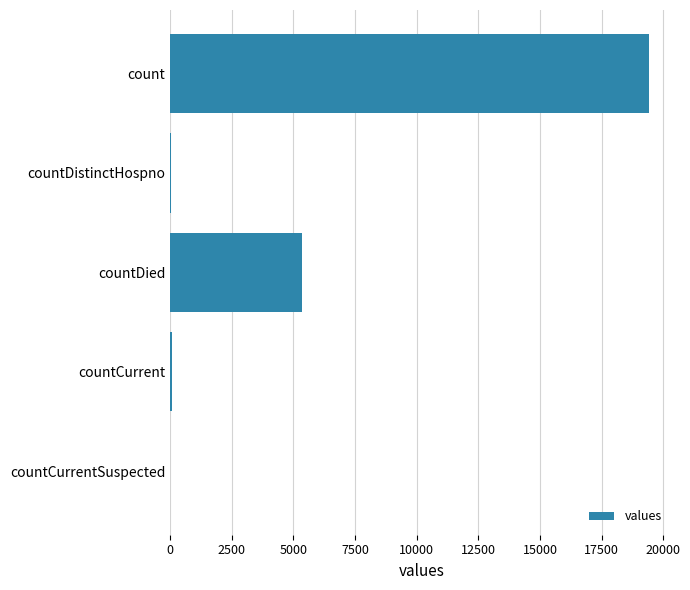

The value at countDied is 2232. True or false?

False